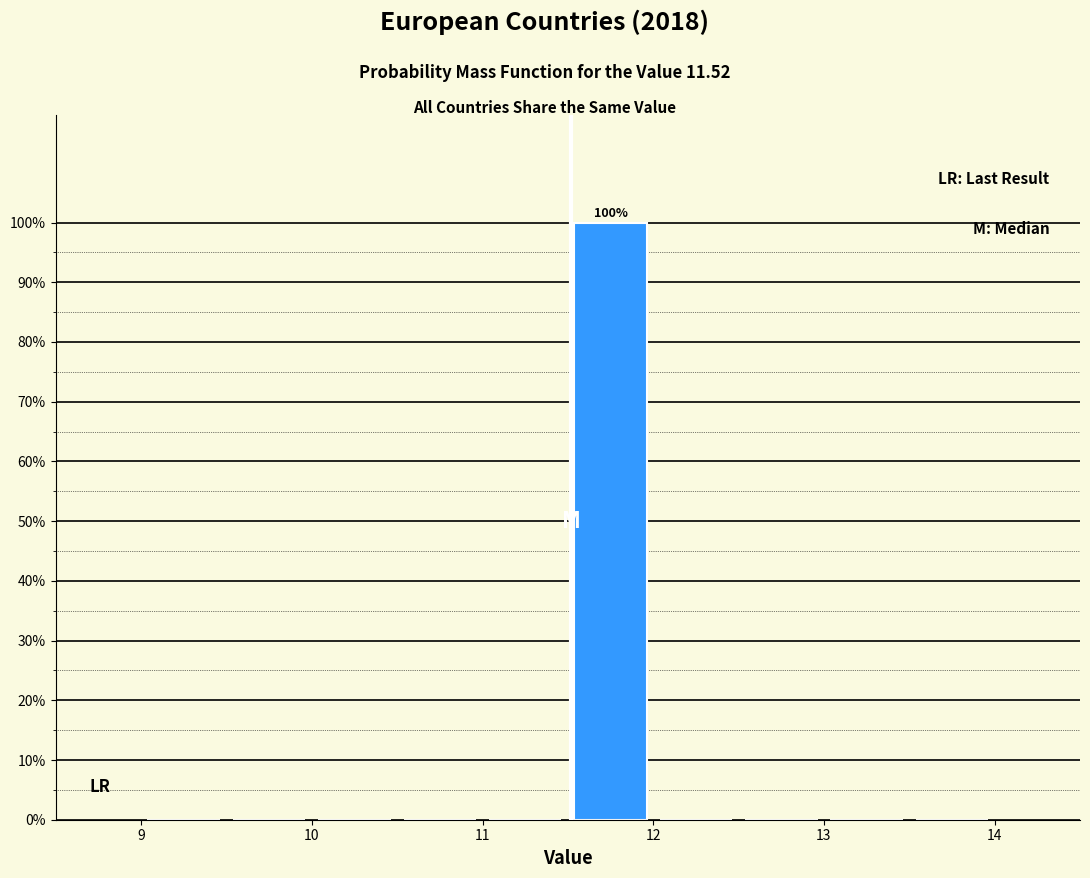

Which range on the x-axis has the tallest bar?

11.5 to 12.0